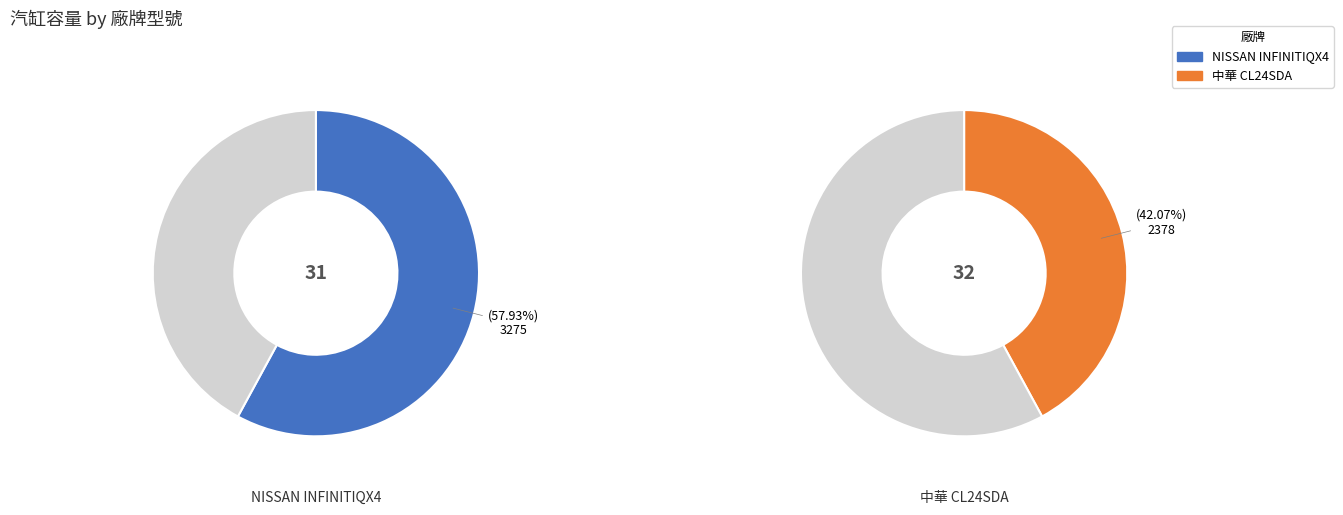

Which category accounts for the majority?

NISSAN INFINITIQX4